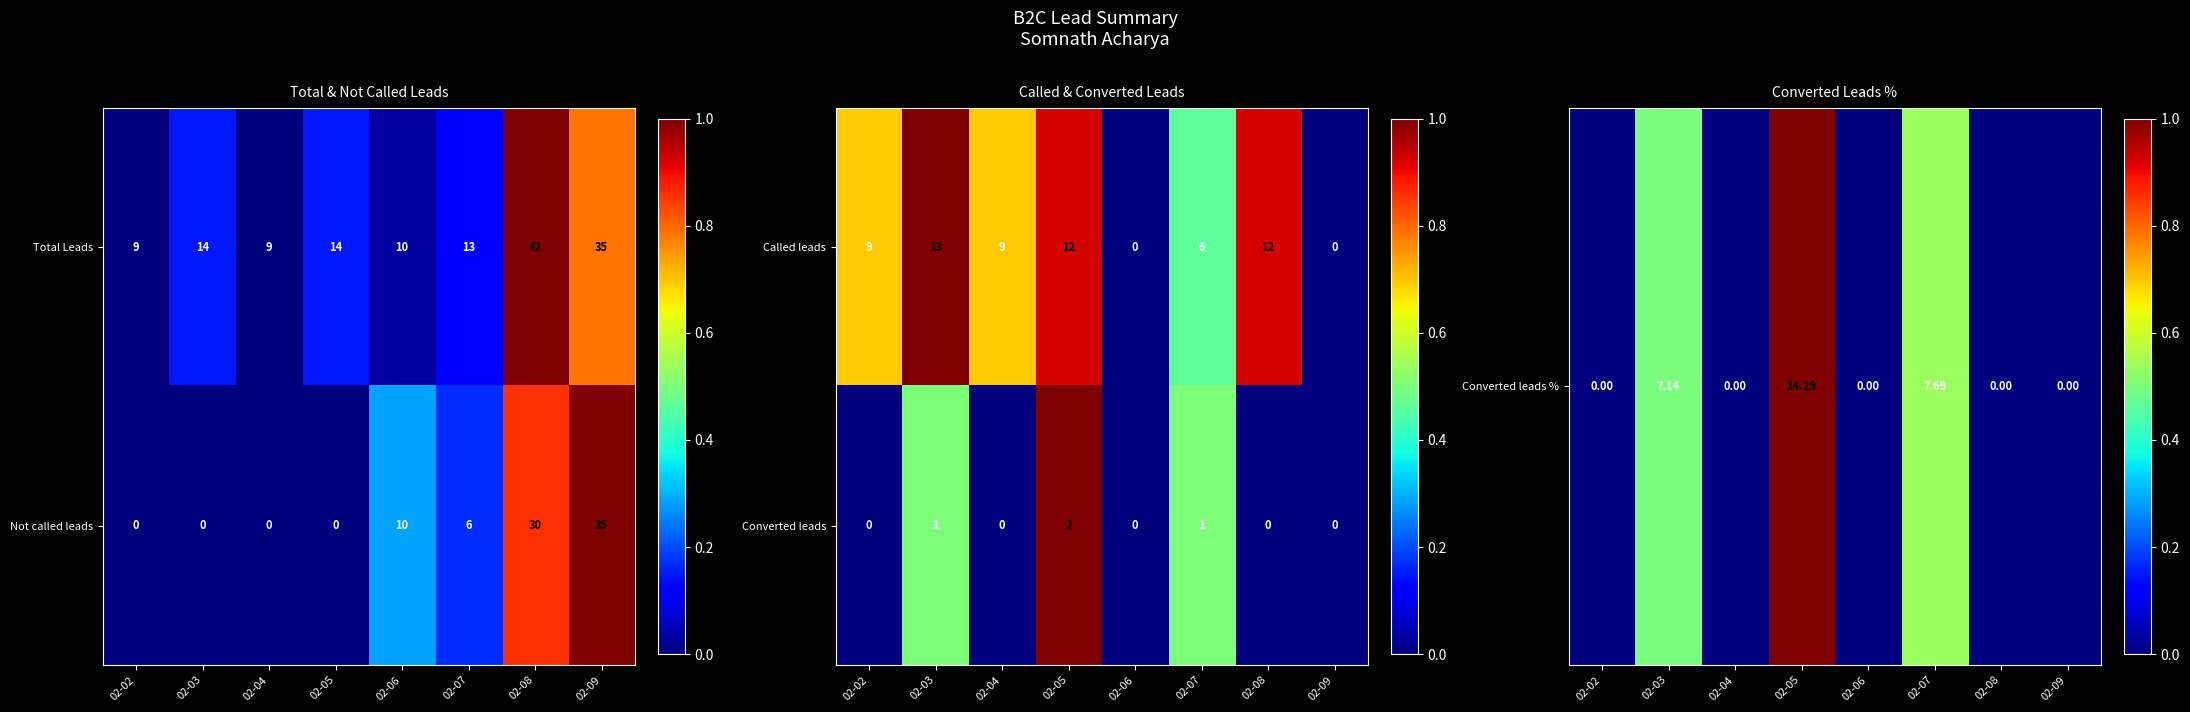

At which label is Called leads closest to 6?

02-07